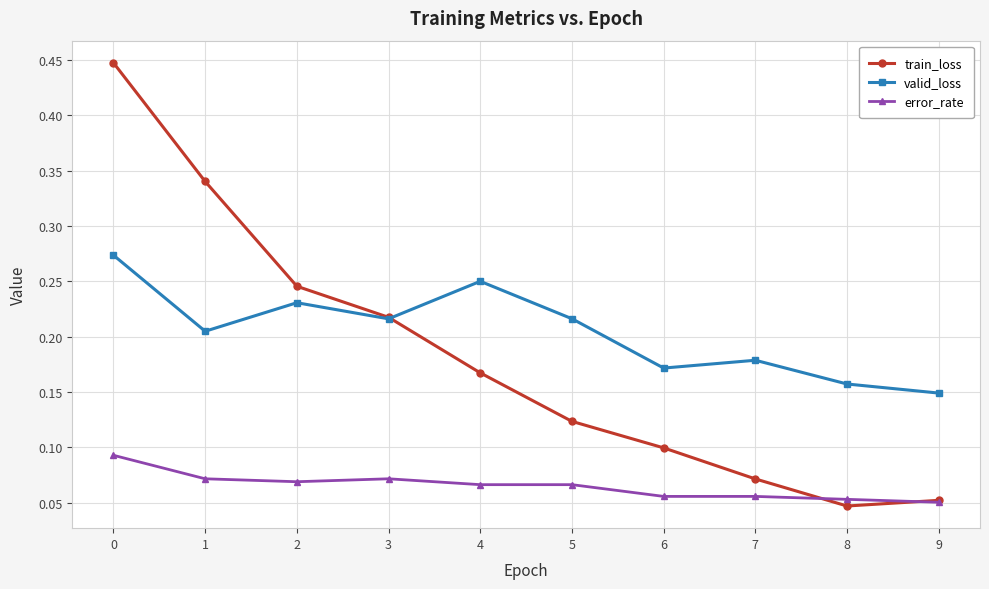

True or false: valid_loss has a value of 0.1 at 9.

True